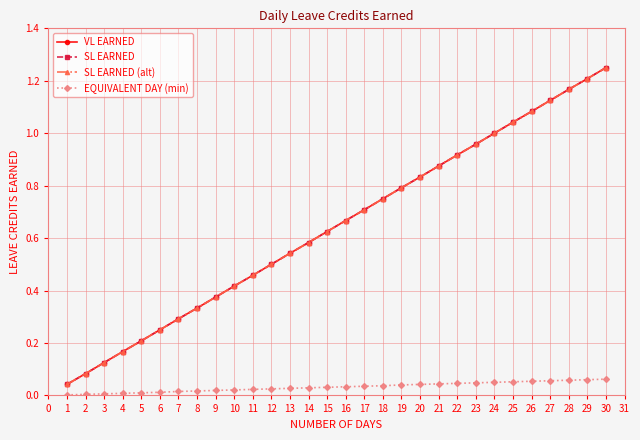

Does the chart have visible grid lines?

Yes